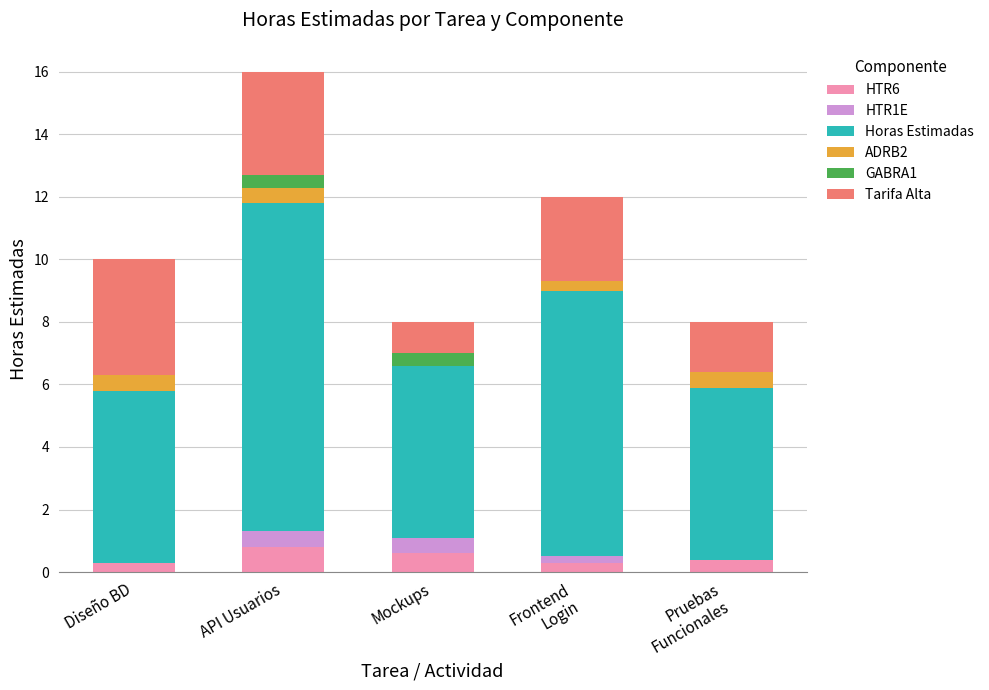

What is the highest value of the HTR6 series?

0.8